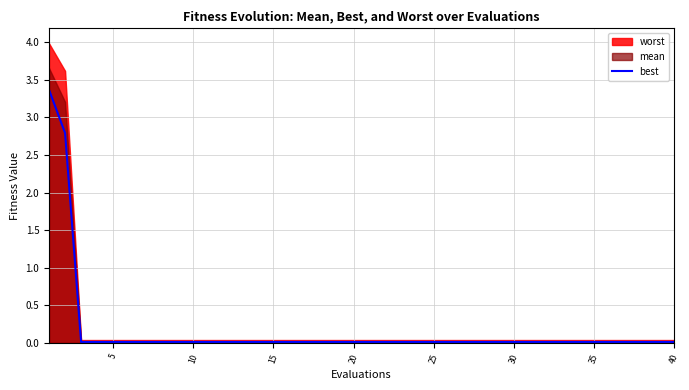

True or false: the data has more than 1 interior local peaks.

False